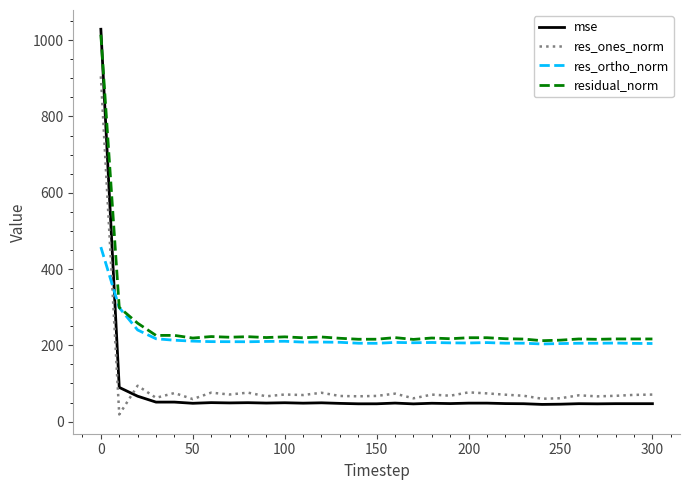

Which series has the largest range (max minus min)?

mse